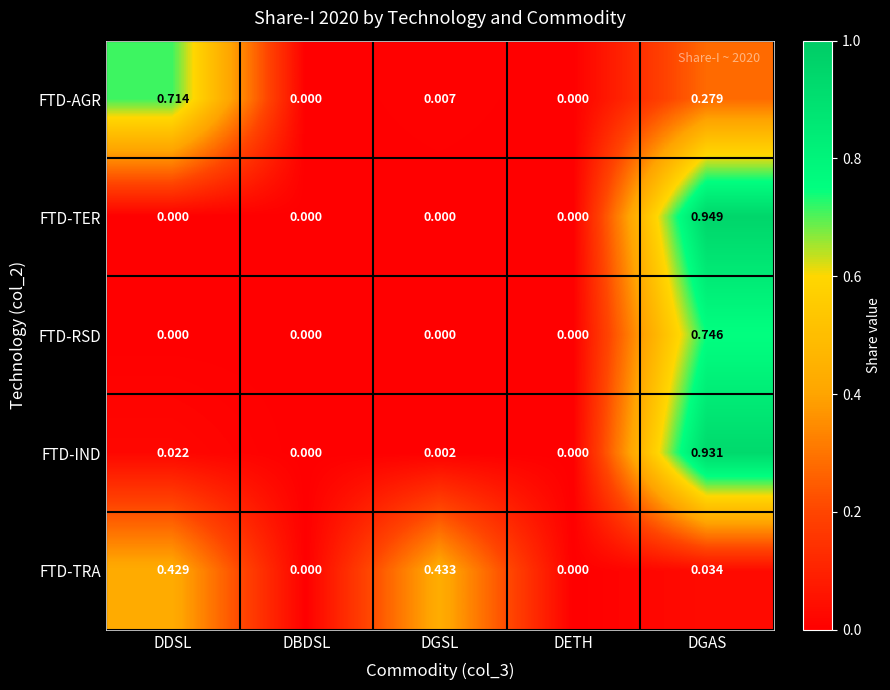

Which series has the largest total across all categories?

FTD-AGR